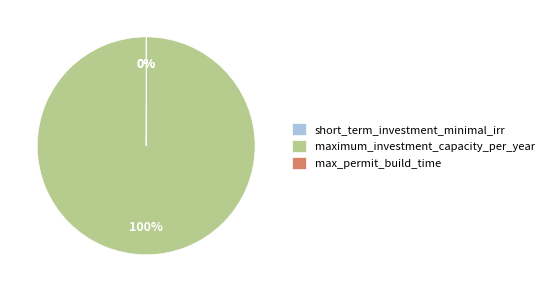

To the nearest percent, what is the average slice percentage?

33%